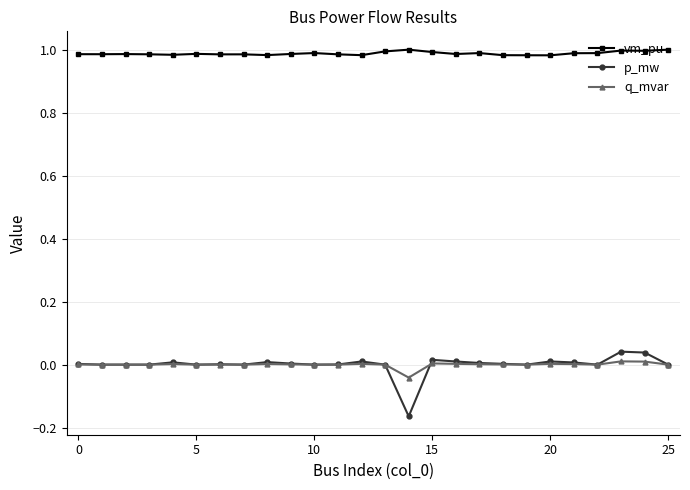

Which series has the widest spread of values?

p_mw